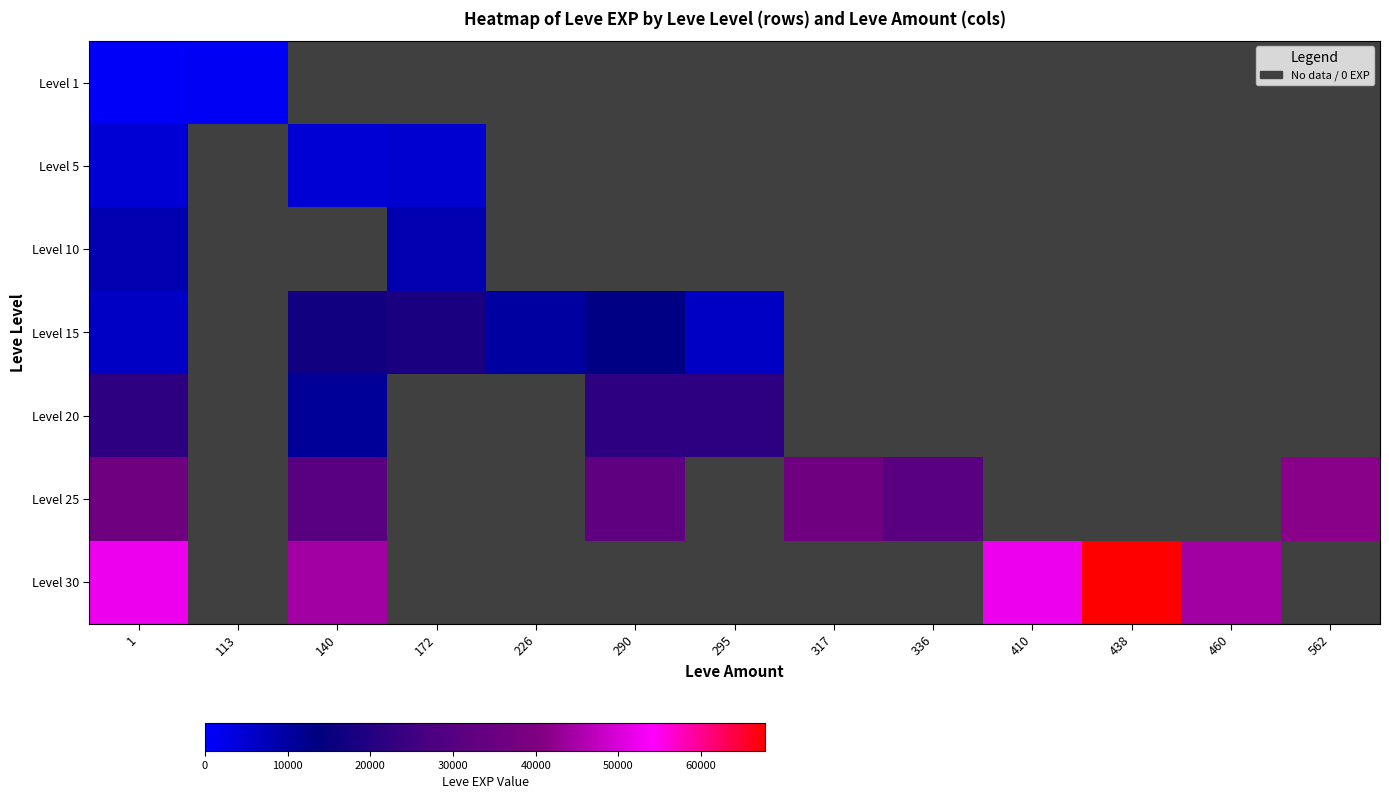

What is the lowest value of the Level 20 series?

10970.0